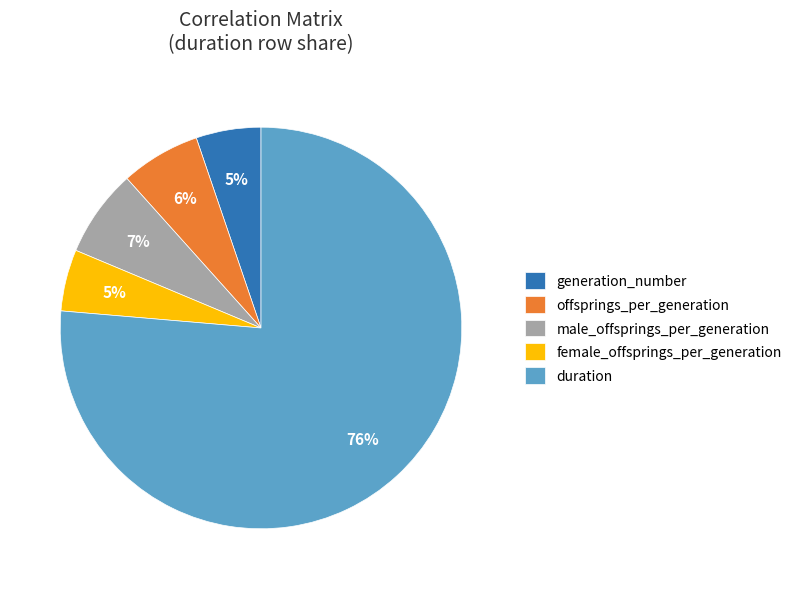

Between male_offsprings_per_generation and female_offsprings_per_generation, which is larger?

male_offsprings_per_generation